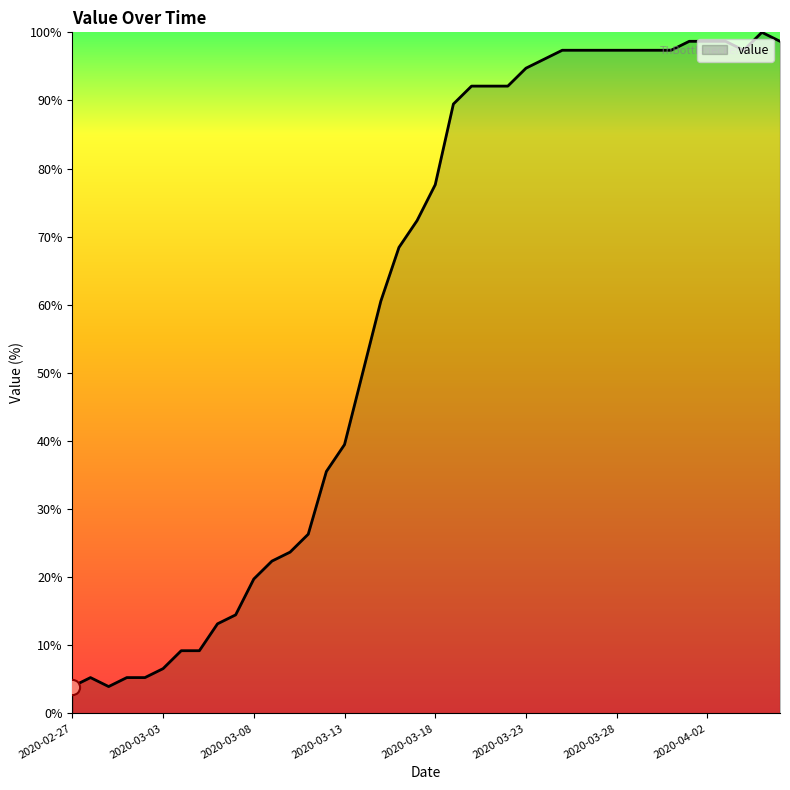

What is the difference between the maximum and minimum values?

96.1